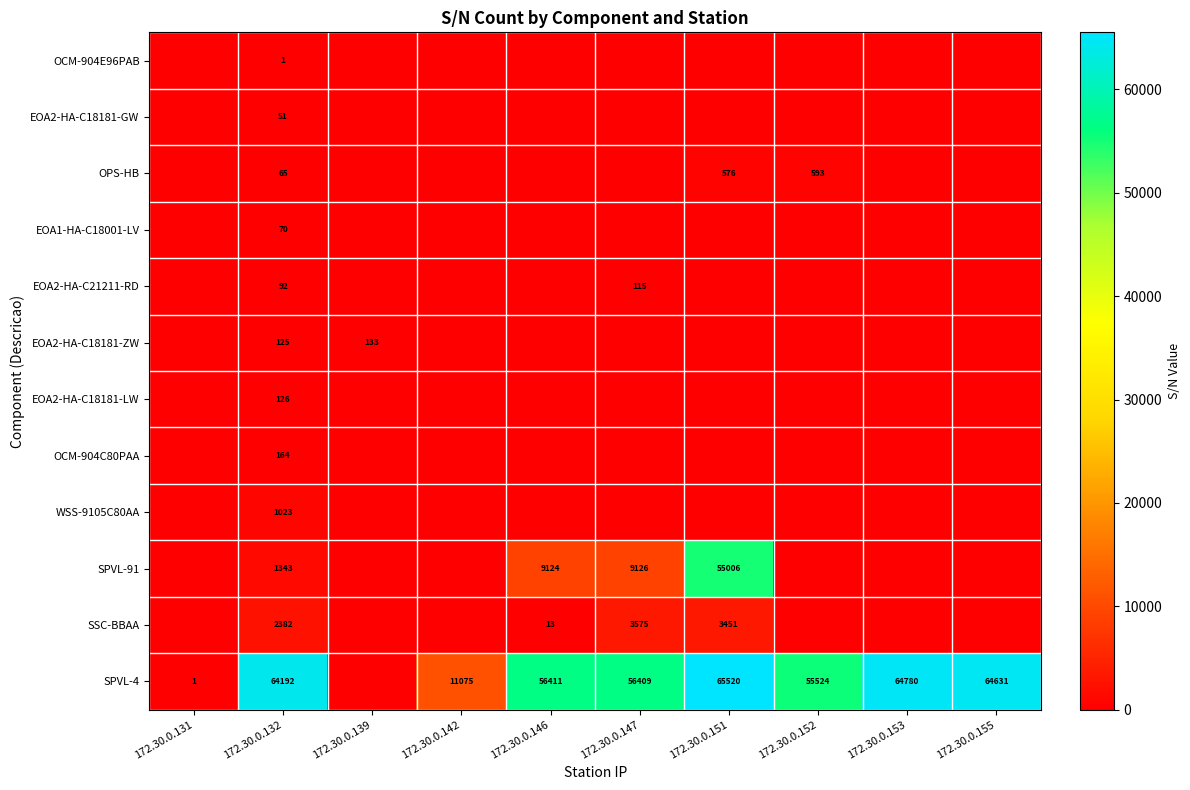

At which category is the sum across all series the highest?

172.30.0.151